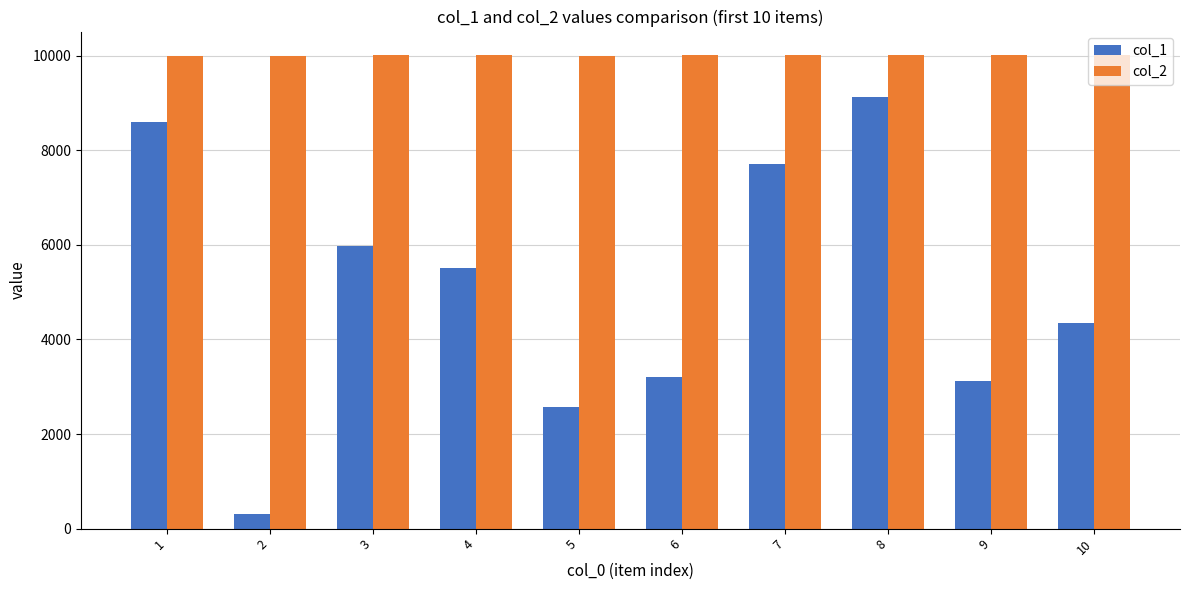

What is the difference between the second highest and second lowest values in the col_1 series?

6025